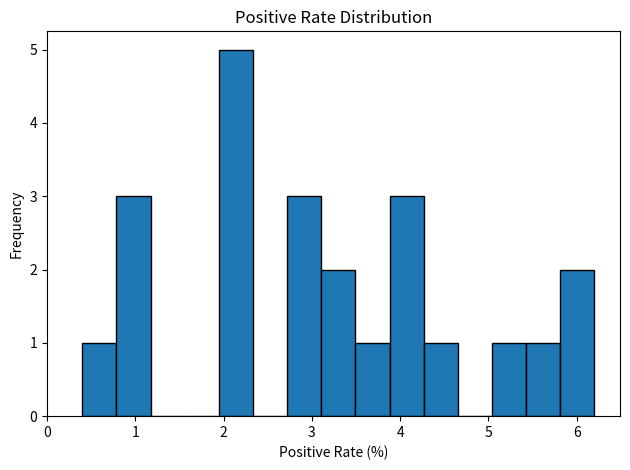

Read against the x-axis, roughly where is the centre of the tallest bar?

2.1